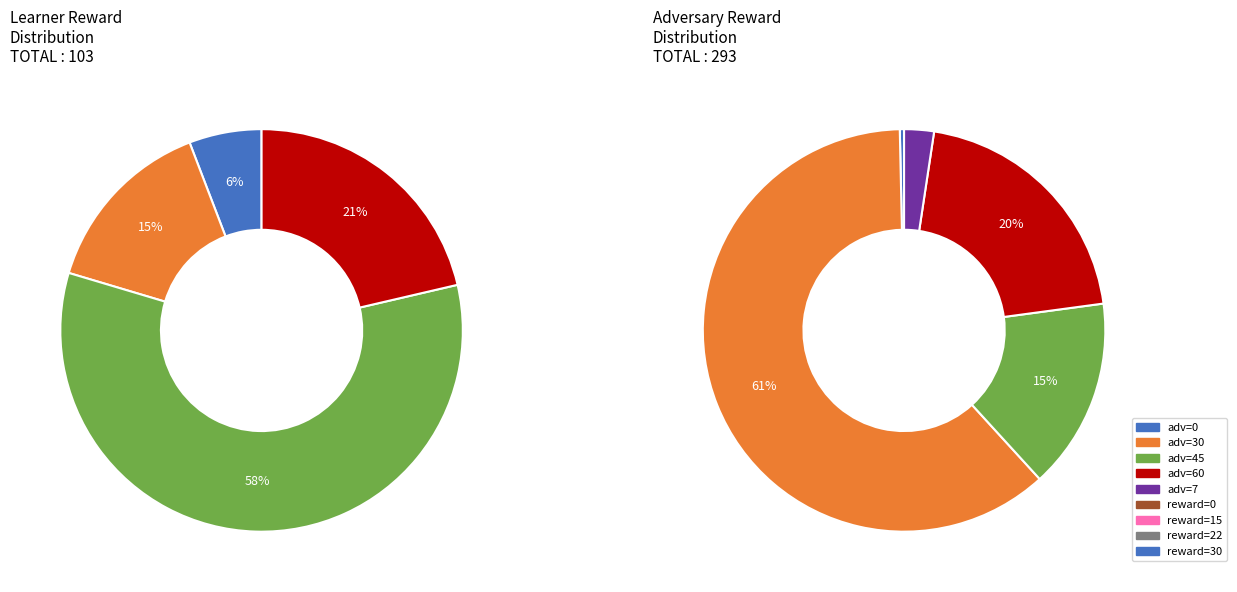

How much of the chart is everything except Row 2?

69.1%